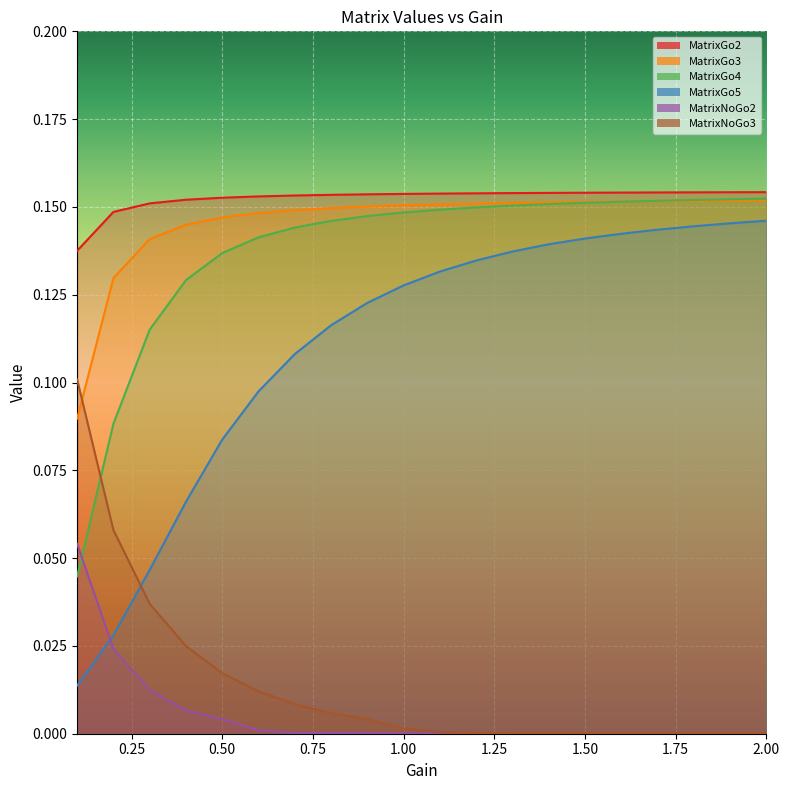

At which label is MatrixGo5 closest to 0?

0.1